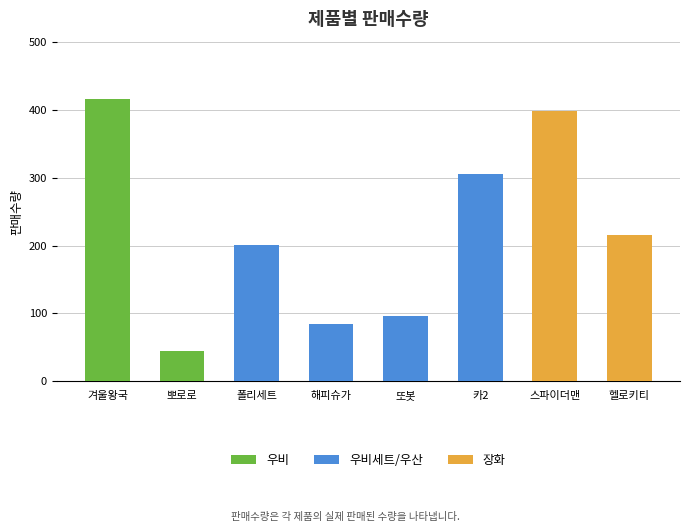

What is the value of the 4th bar from the left?

84